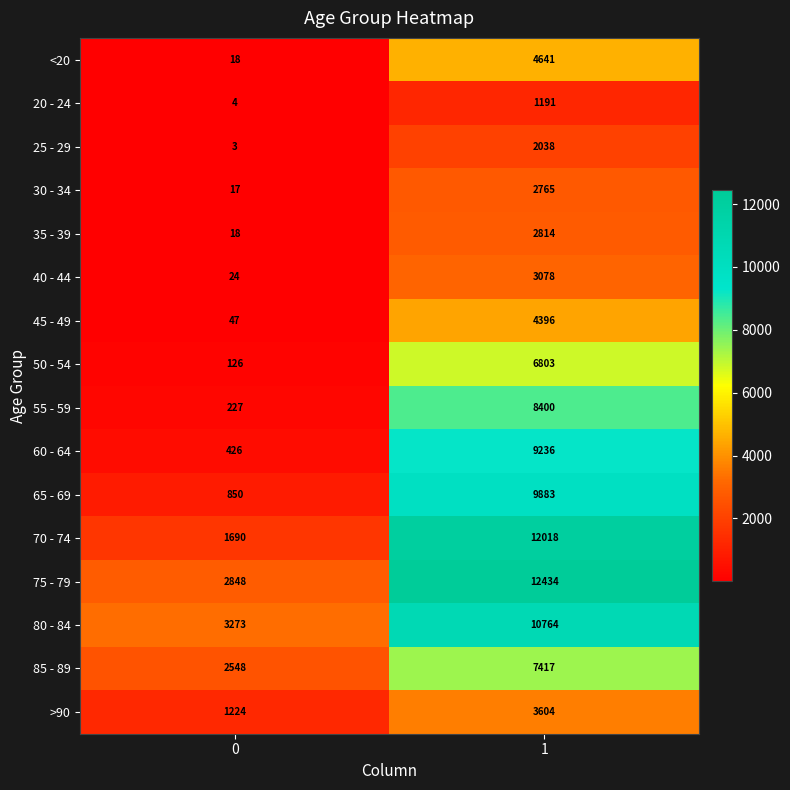

How many categories are shown in the chart?

2